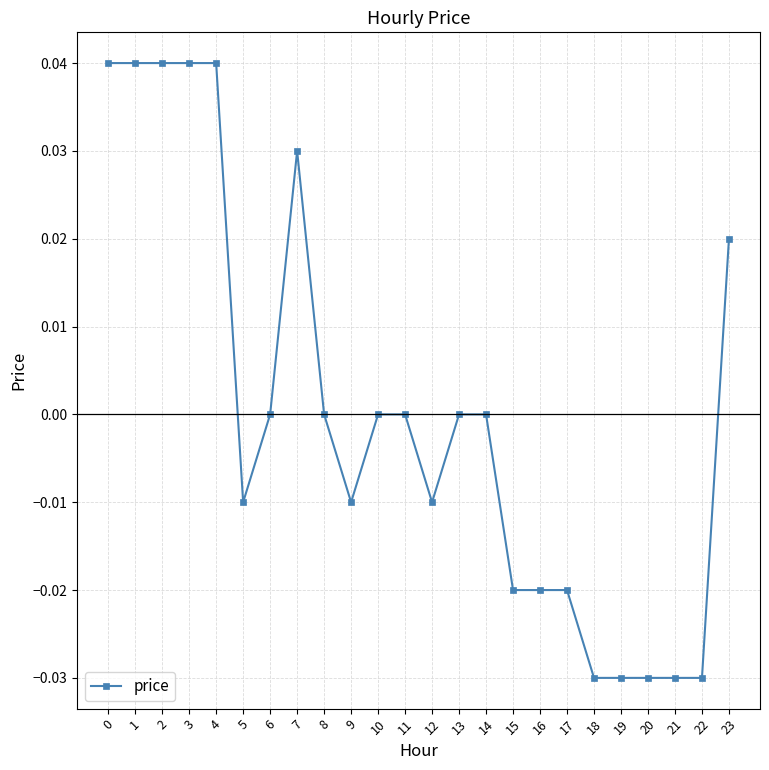

How many data points does each series have?

24